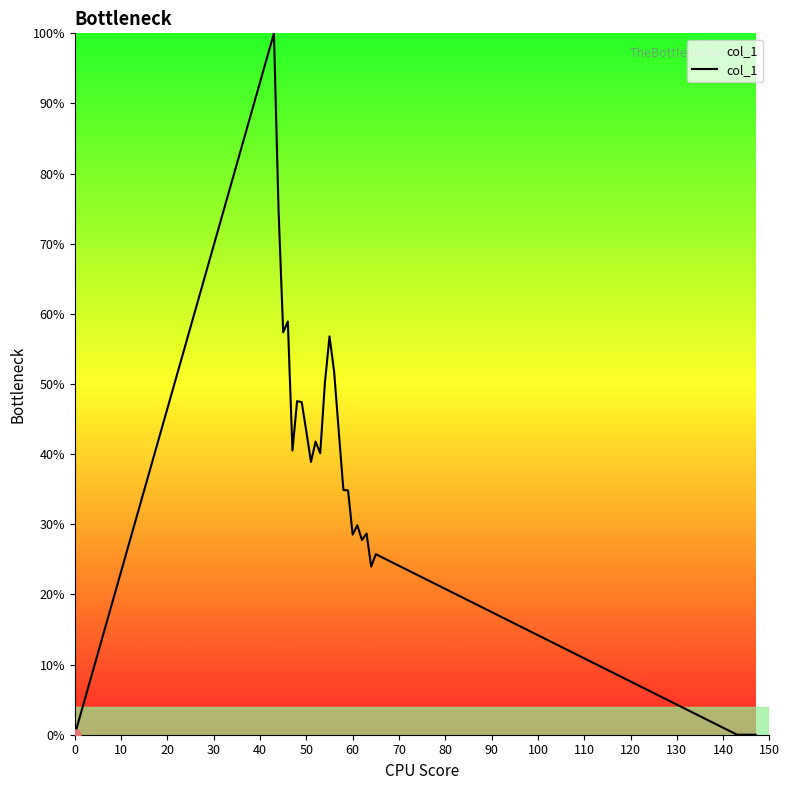

How many lines are shown in the chart?

1